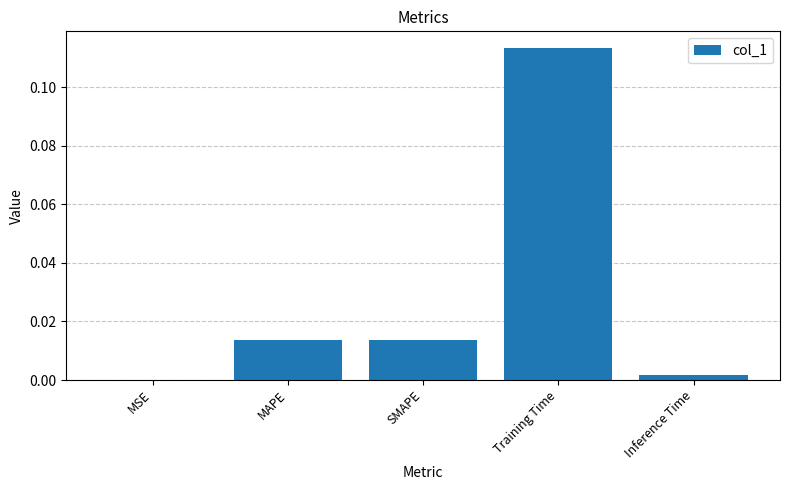

Which has a higher value, MSE or Training Time?

Training Time